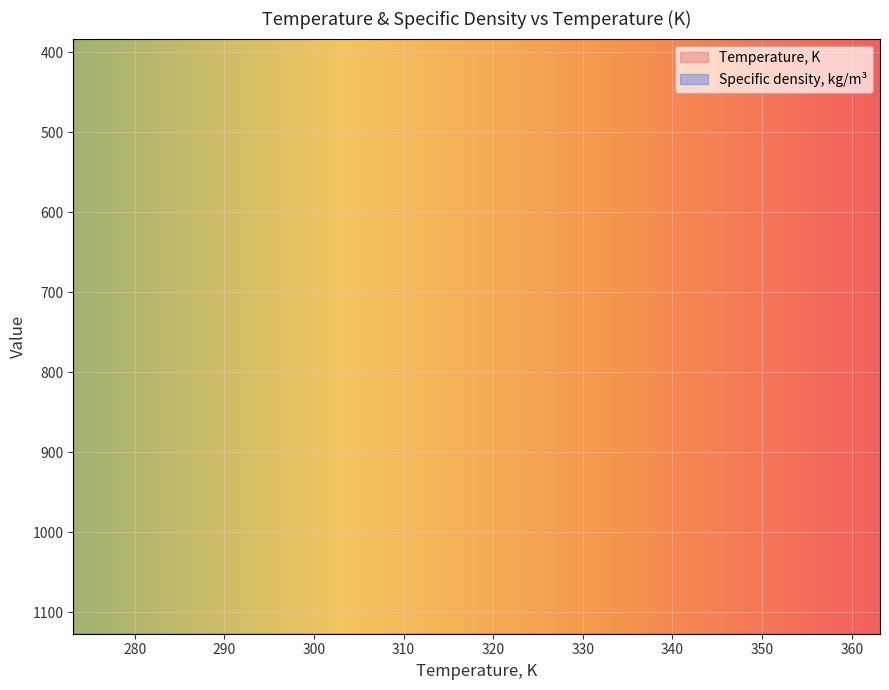

Reading left to right, extract all data points from this chart.

Temperature, K: 273.15=273.1	278.15=278.1	283.15=283.1	288.15=288.1	293.15=293.1	298.15=298.1	303.15=303.1	313.15=313.1	323.15=323.1	333.15=333.1	343.15=343.1	353.15=353.1	363.15=363.1
Specific density, kg/m3: 273.15=1220.1	278.15=1216.5	283.15=1212.8	288.15=1209.2	293.15=1205.6	298.15=1201.9	303.15=1198.3	313.15=1191.2	323.15=1184.2	333.15=1177.2	343.15=1170.3	353.15=1163.5	363.15=1156.7